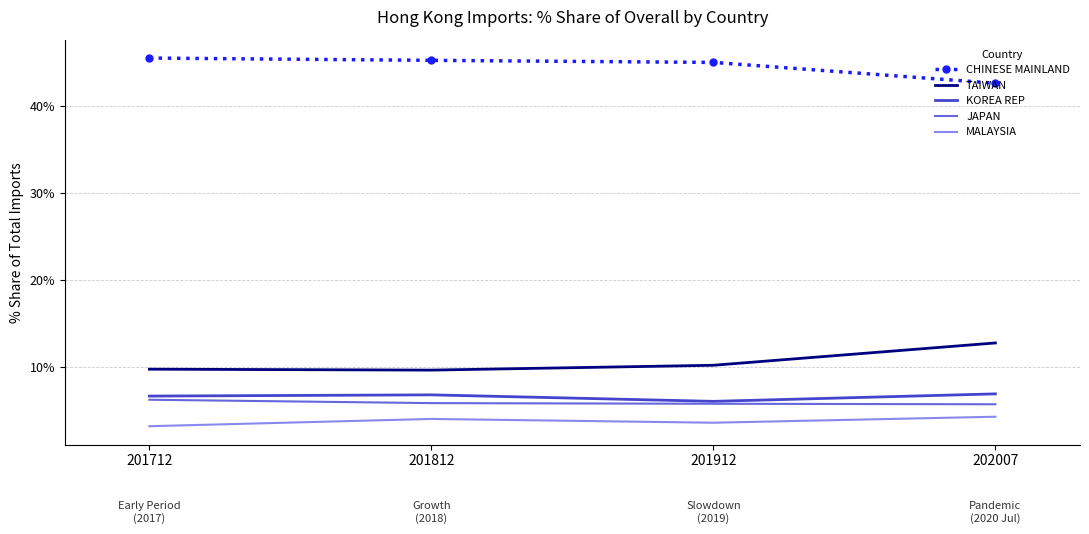

What are all the series names shown in the legend?

CHINESE MAINLAND, TAIWAN, KOREA REP, JAPAN, MALAYSIA